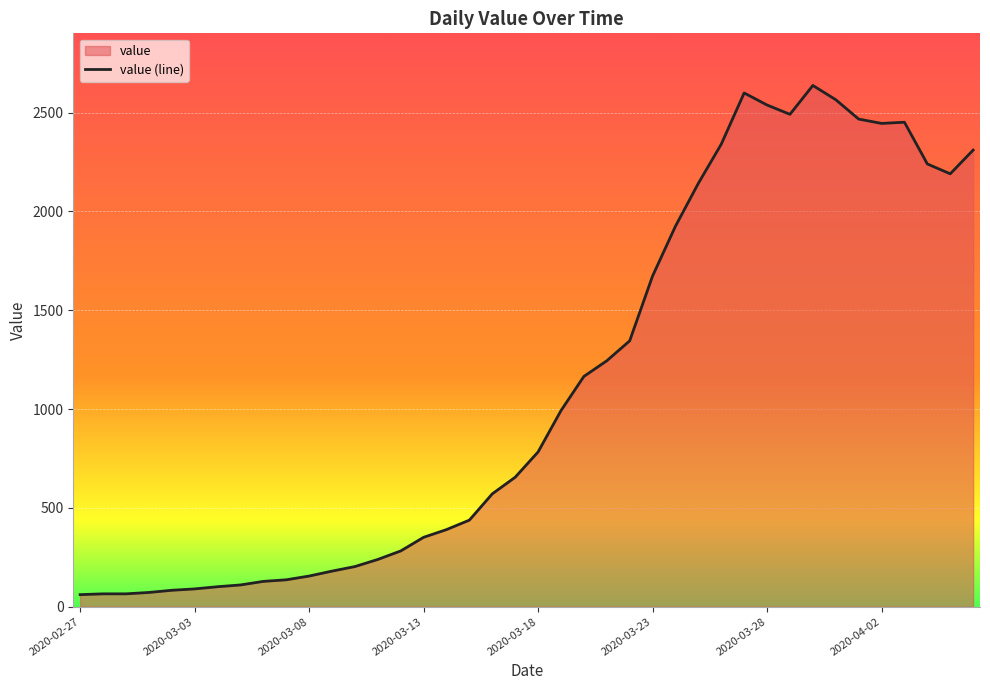

Where does the data first go above 783?

2020-03-19